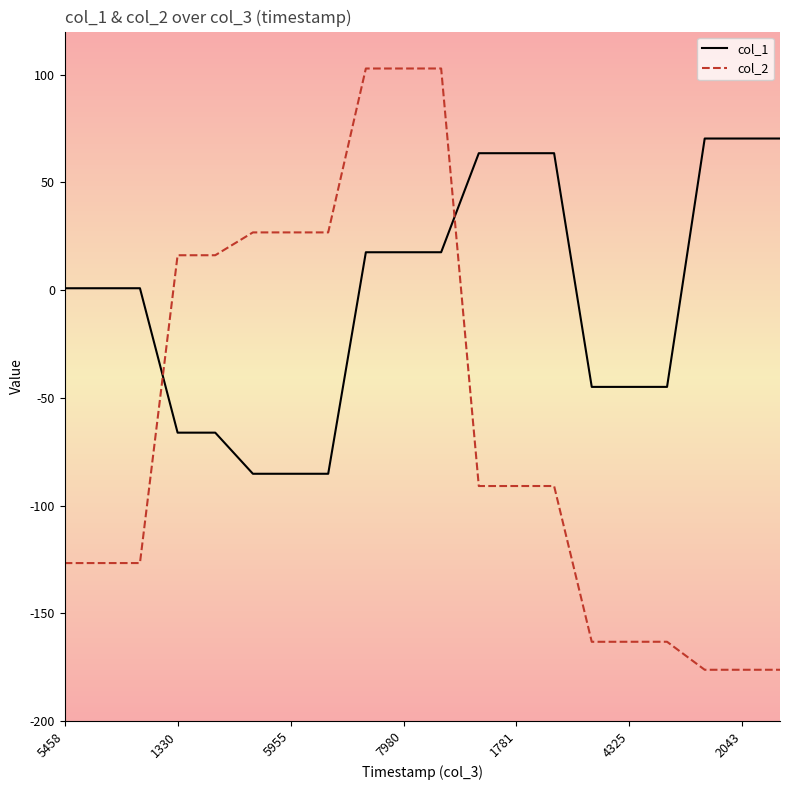

How many negative values does the col_2 series have?

12